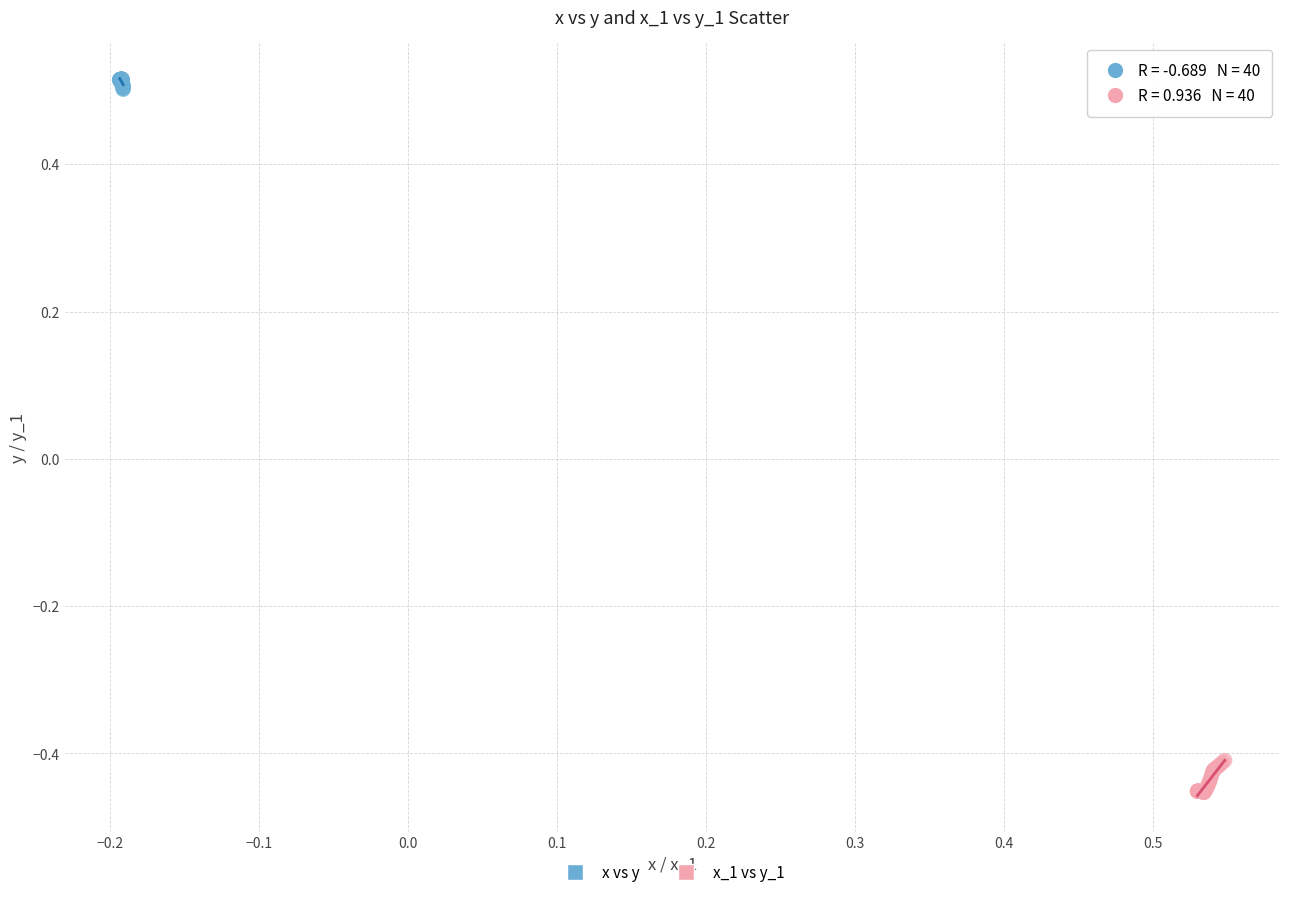

Which series contains the highest Y value?

x vs y